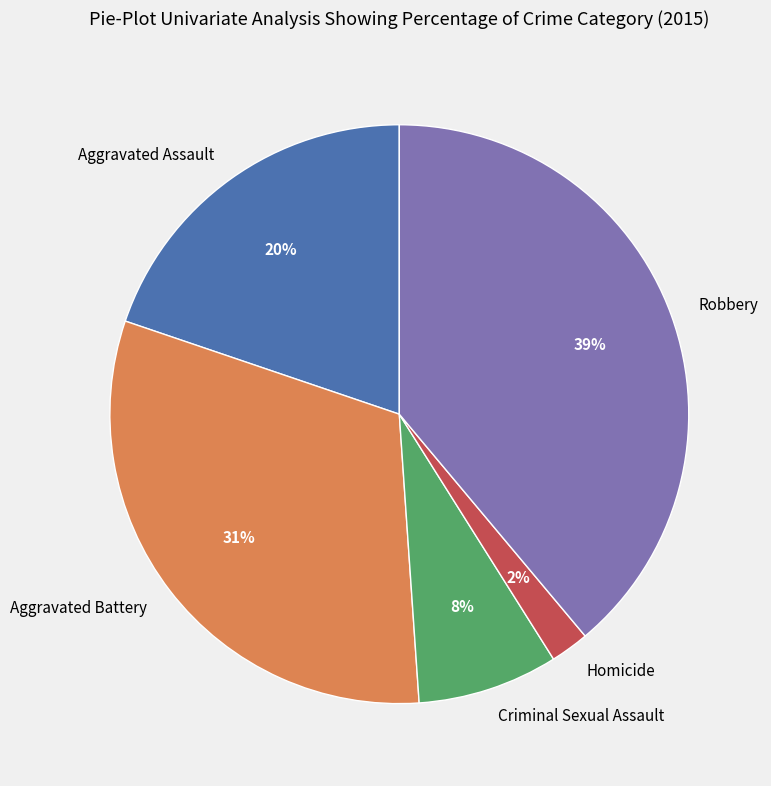

To the nearest percent, what is the difference between the Criminal Sexual Assault and Aggravated Assault slice percentages?

12%